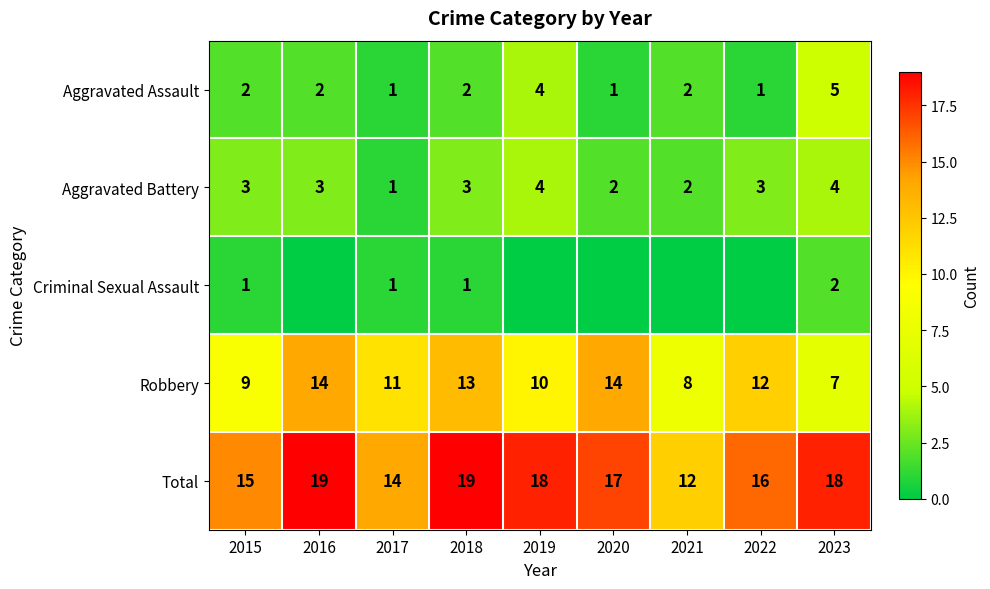

Which category has the lowest value in the Aggravated Battery series?

2017